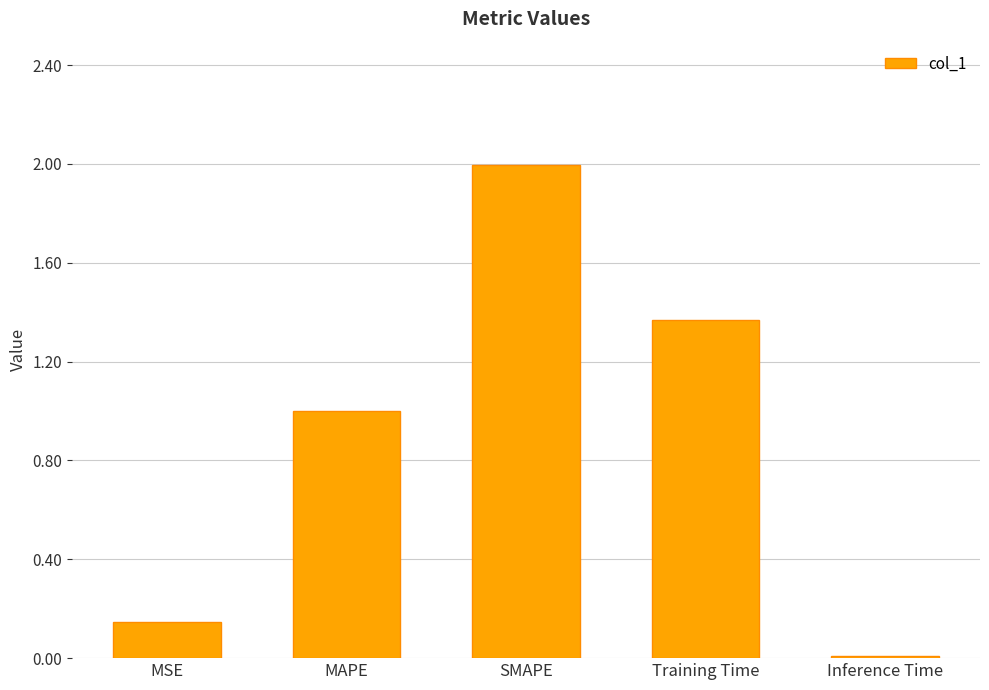

Is it true that the value at MAPE is 0.2?

False